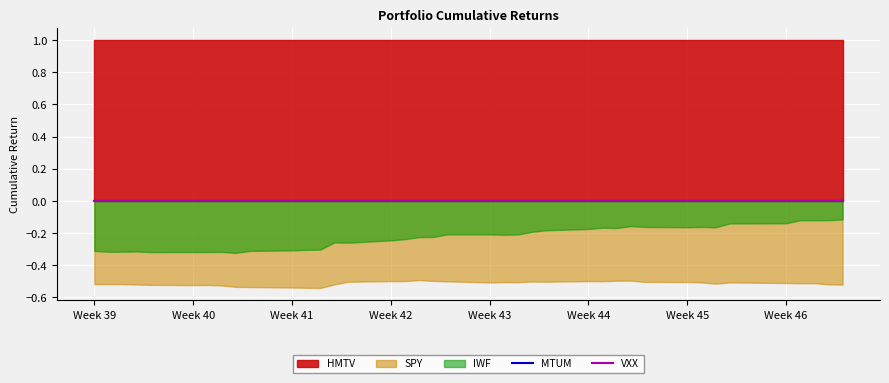

What are all the series names shown in the legend?

HMTV, MTUM, VXX, IWF, SPY